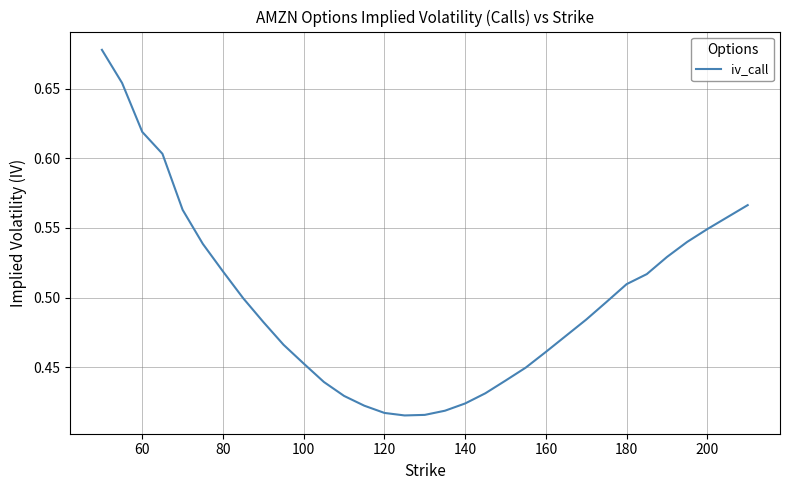

What is the difference between the maximum and minimum values?

0.3